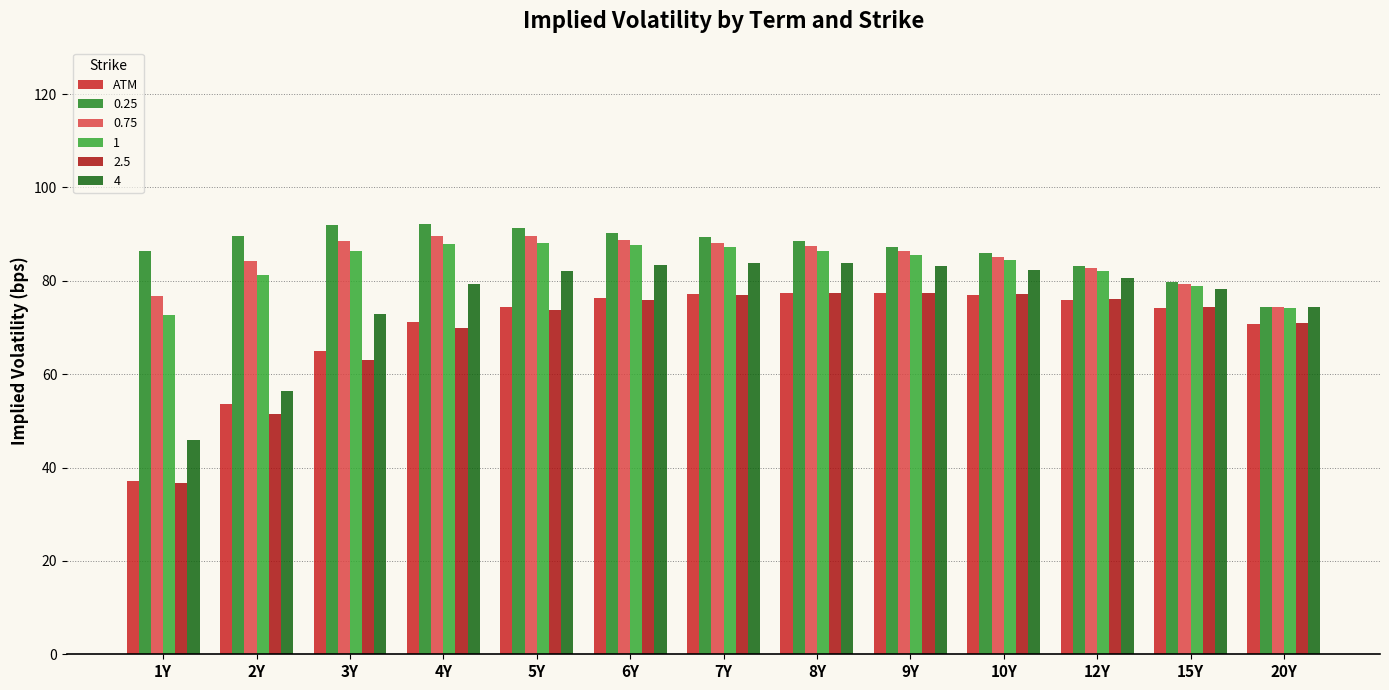

What is the lowest value of the 1 series?

72.7